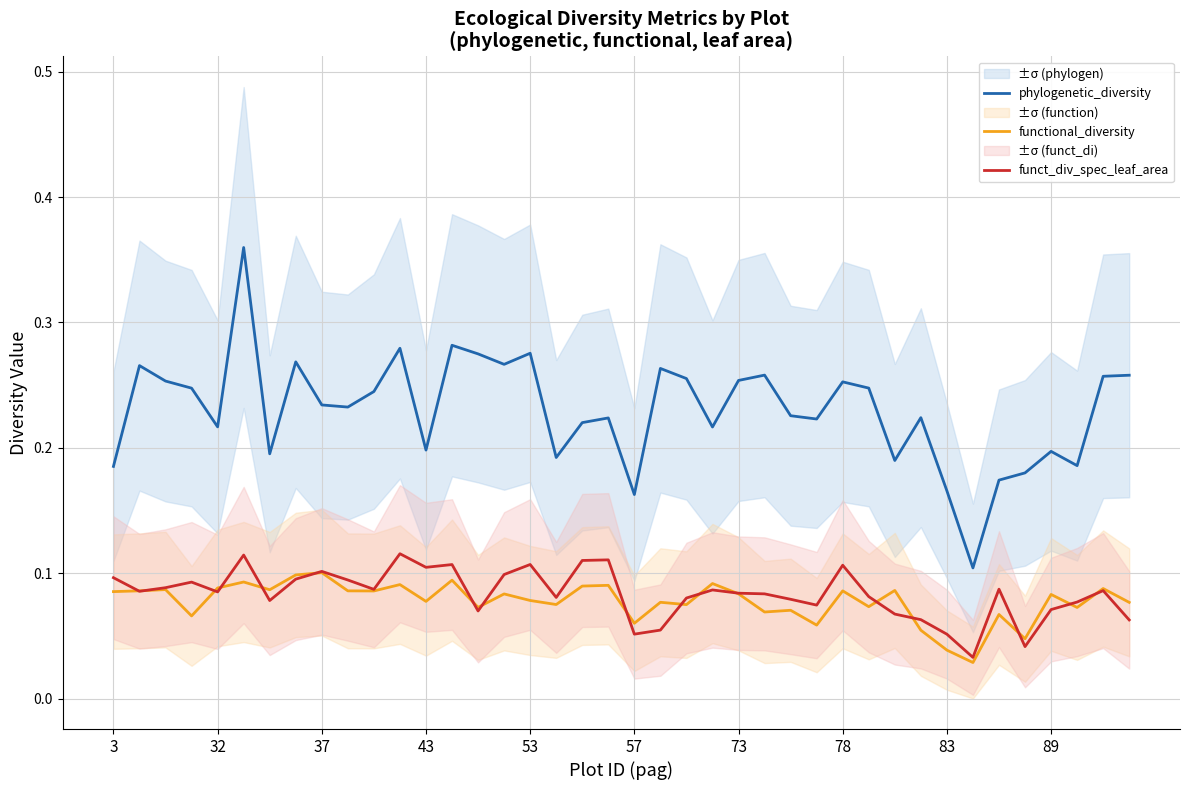

Read the phylogenetic_diversity value at 23.

0.2